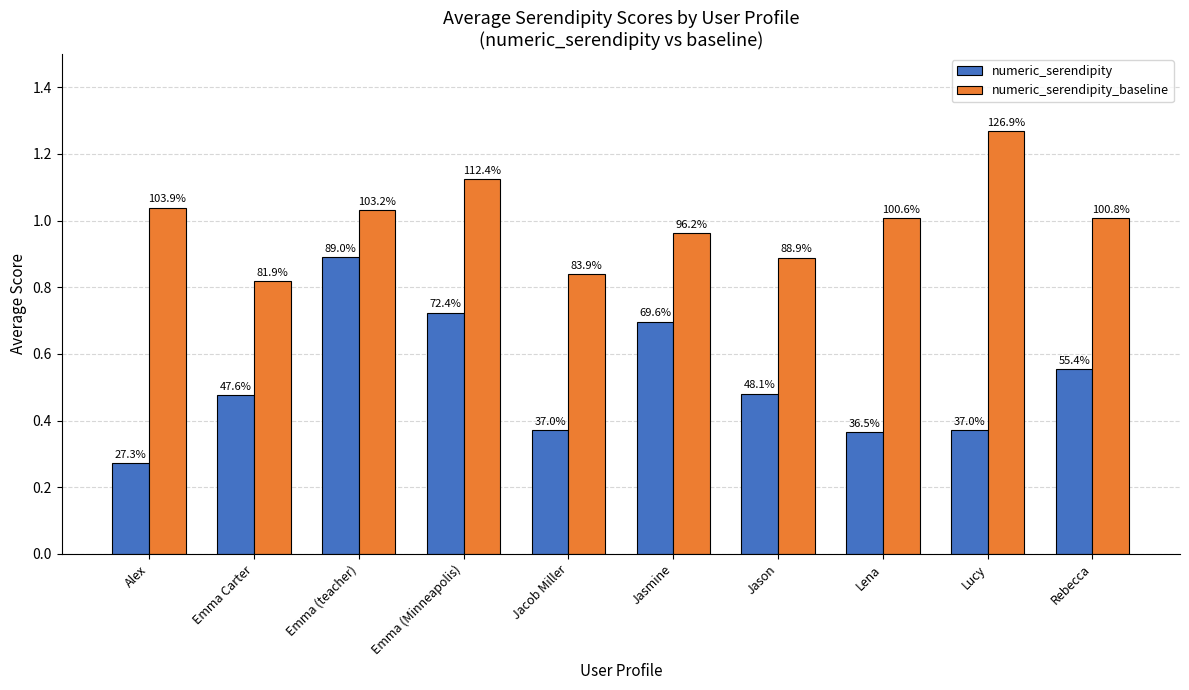

What is the greatest value displayed?

1.3